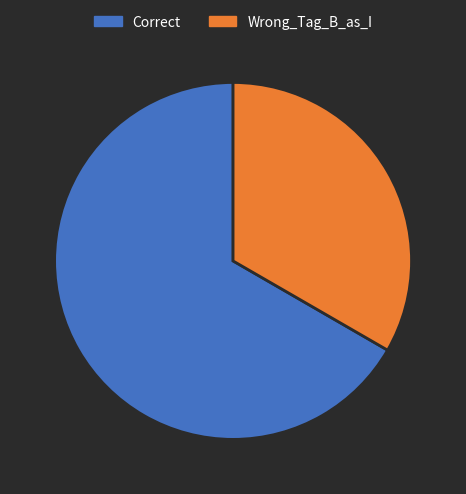

Which category has the biggest portion of the pie?

Correct